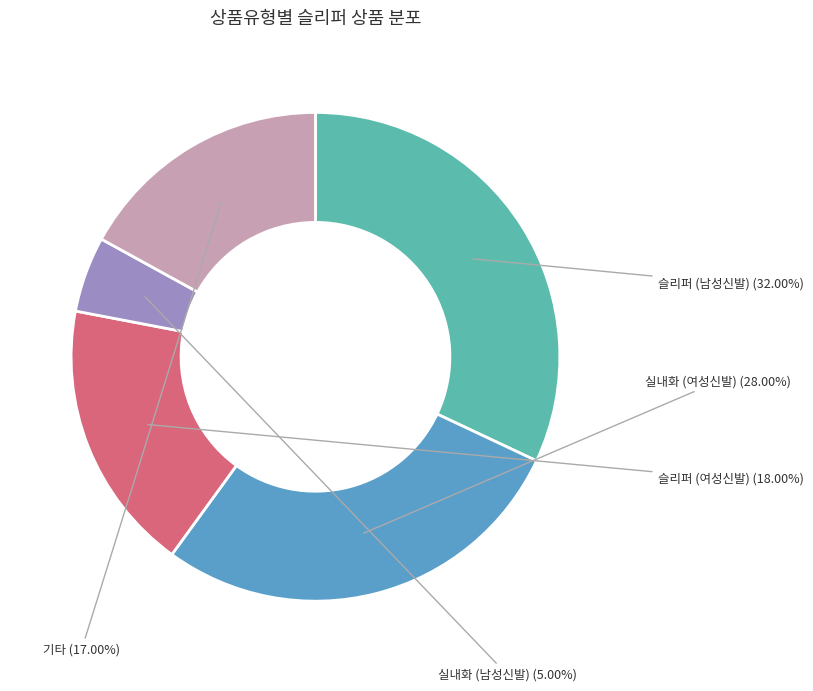

Which has a higher value, 슬리퍼 (여성신발) or 기타?

슬리퍼 (여성신발)